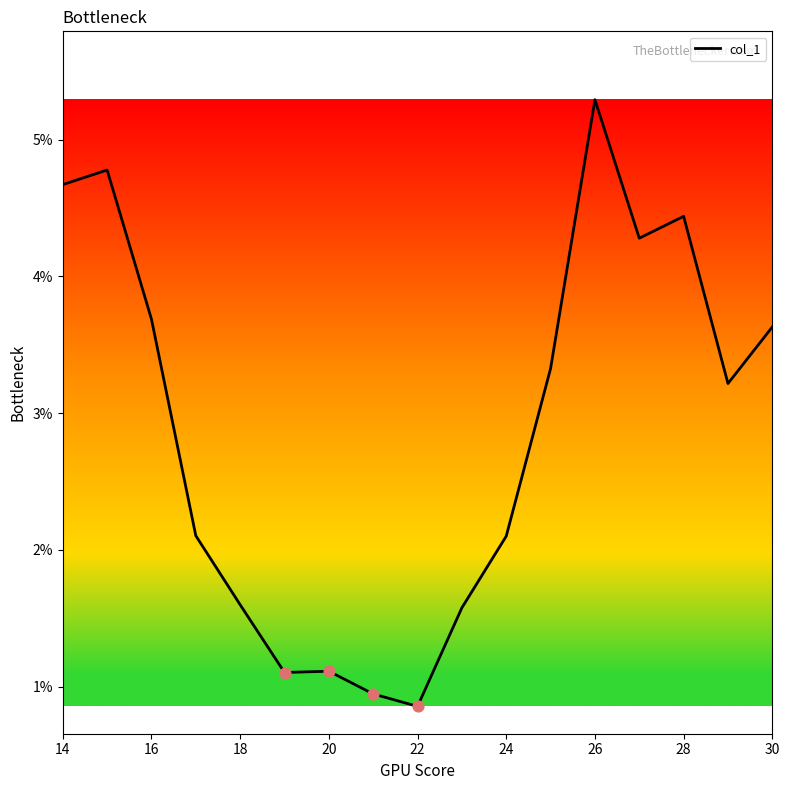

What is the minimum value shown in the chart?

0.9